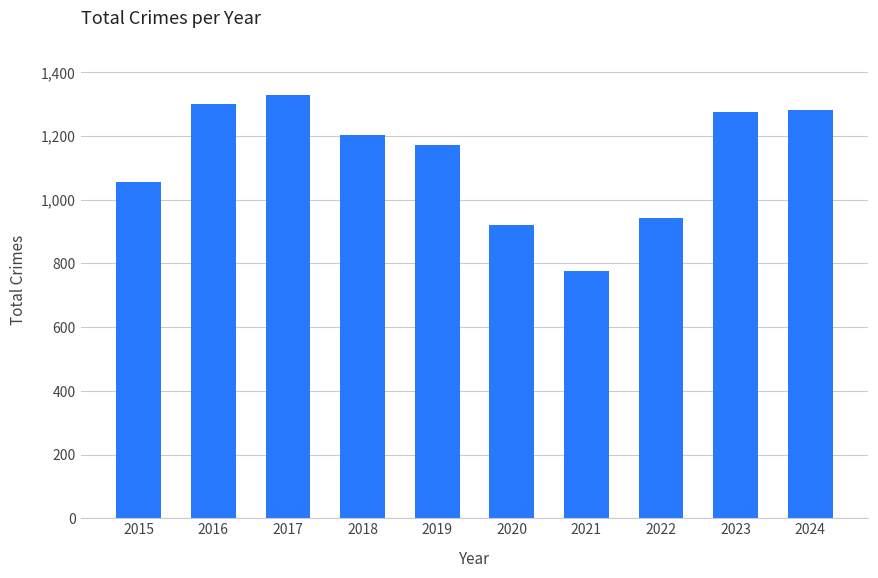

How many data points does each series have?

10